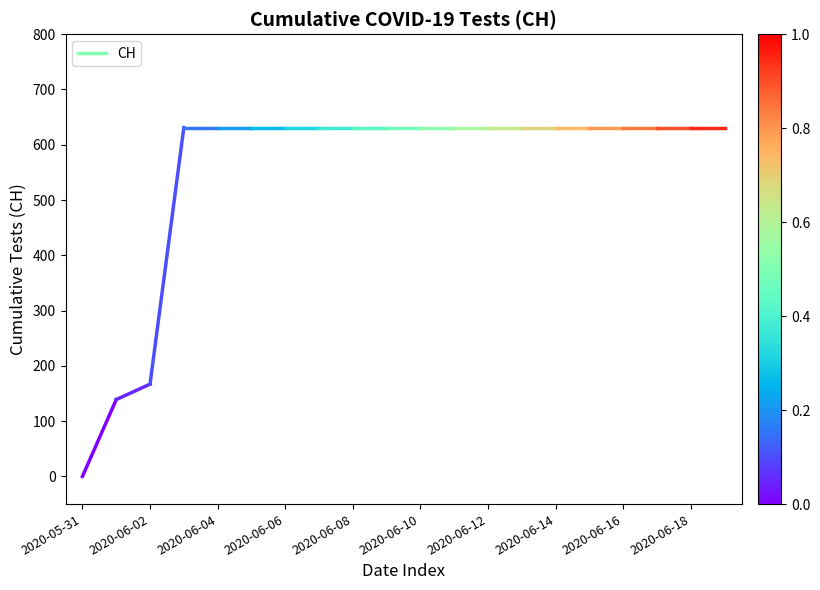

How many values are below 139?

1